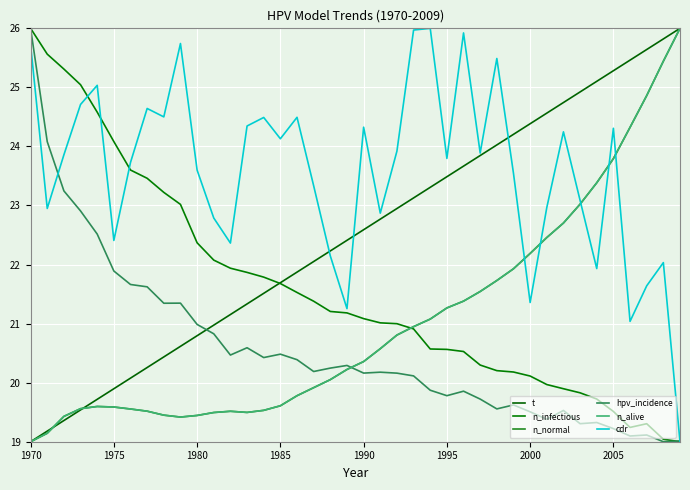

Is this an area chart (filled region under the line)?

No